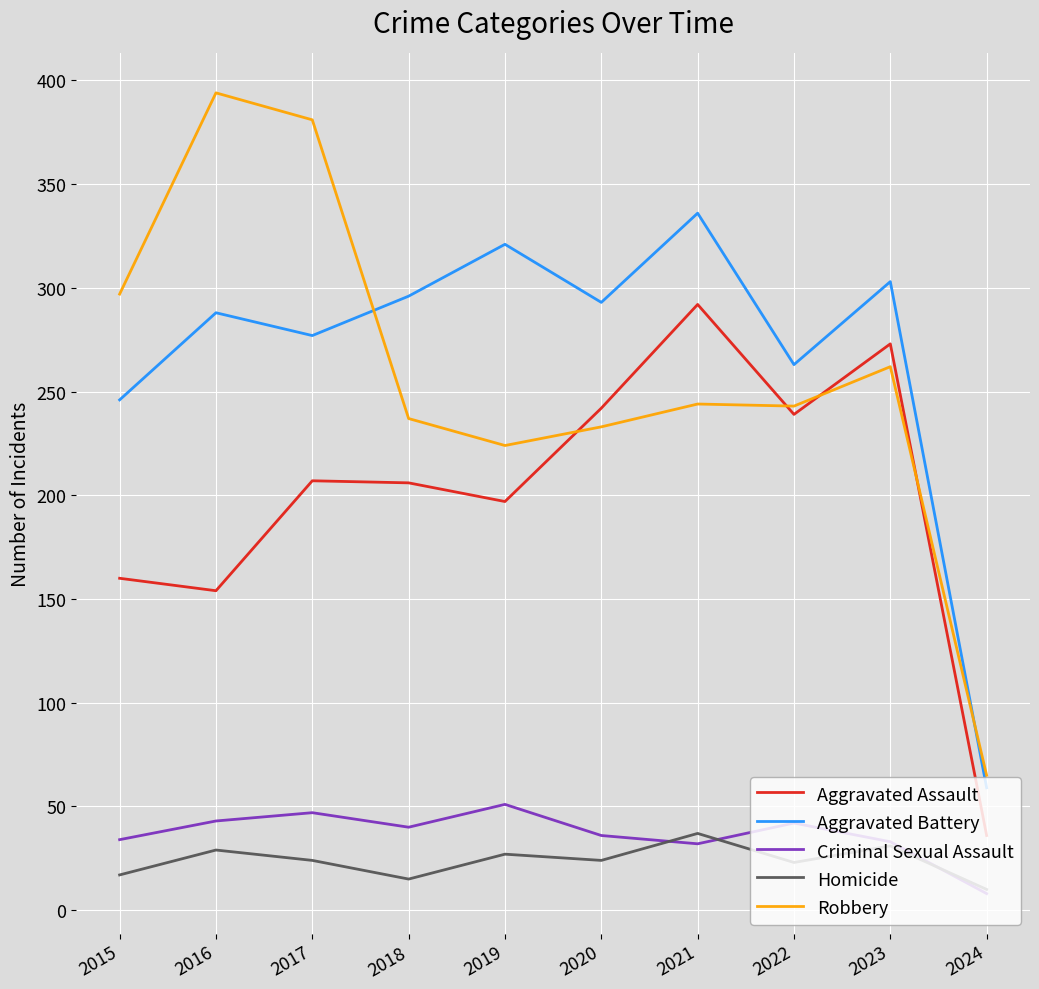

Where is the first local minimum for Robbery?

2019